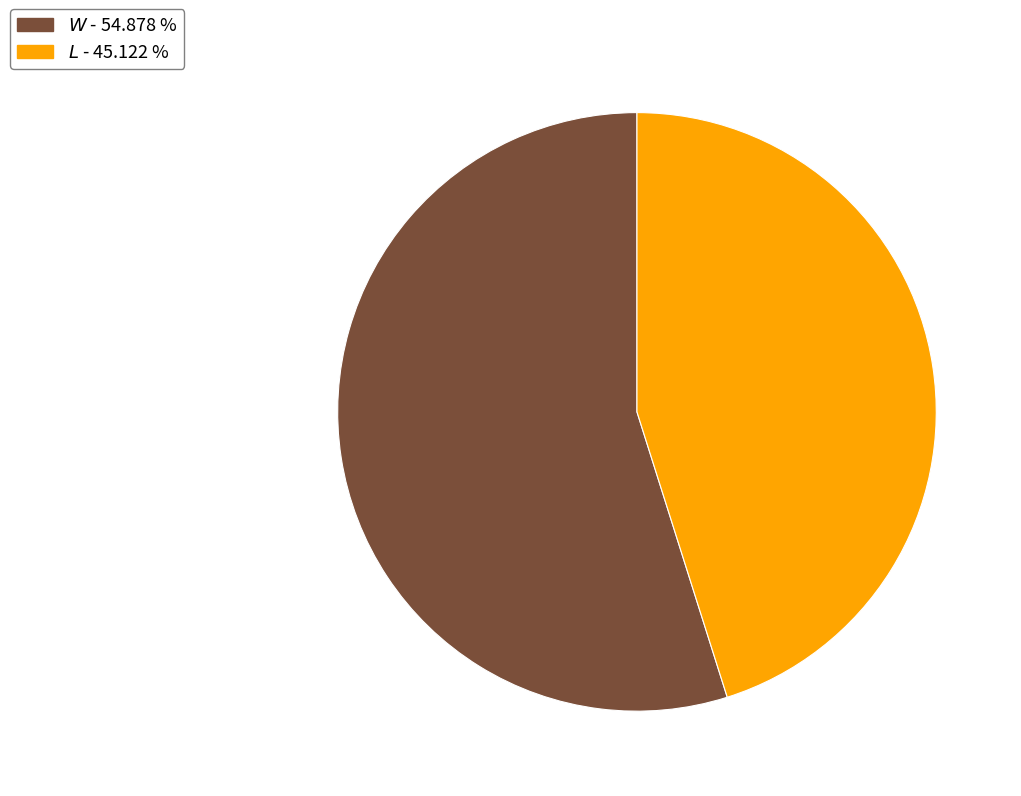

Does any single category account for the majority?

Yes